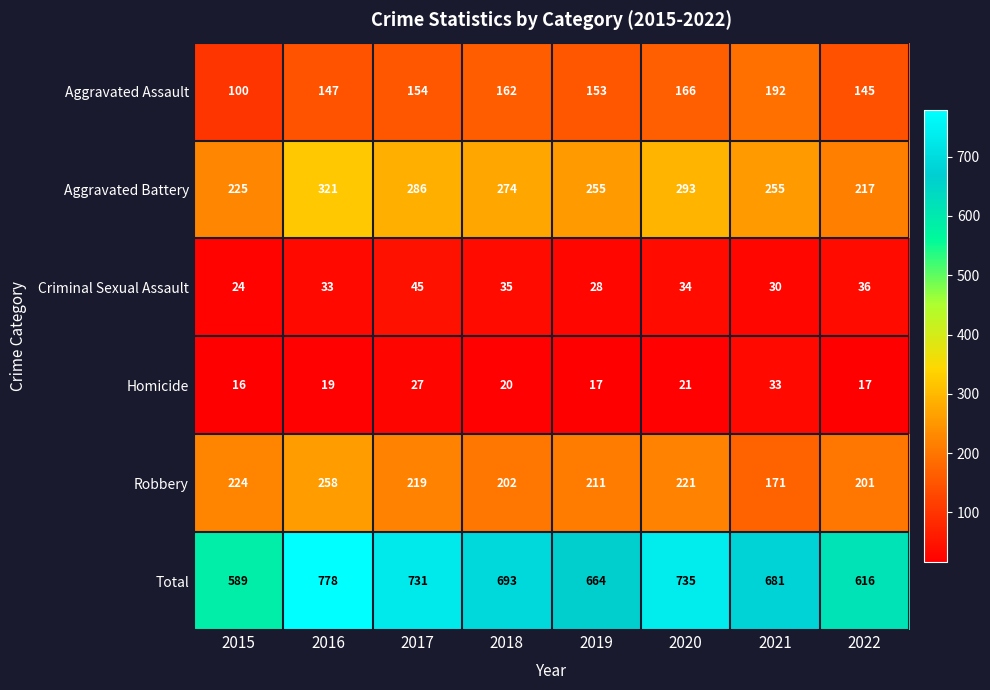

What is the approximate value of Robbery at 2016, to the nearest 10?

260